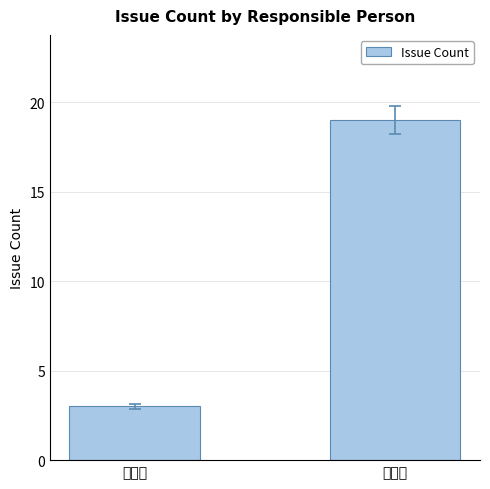

What is the ratio of the value at 羊传洪 to the value at 龙建清?

0.2